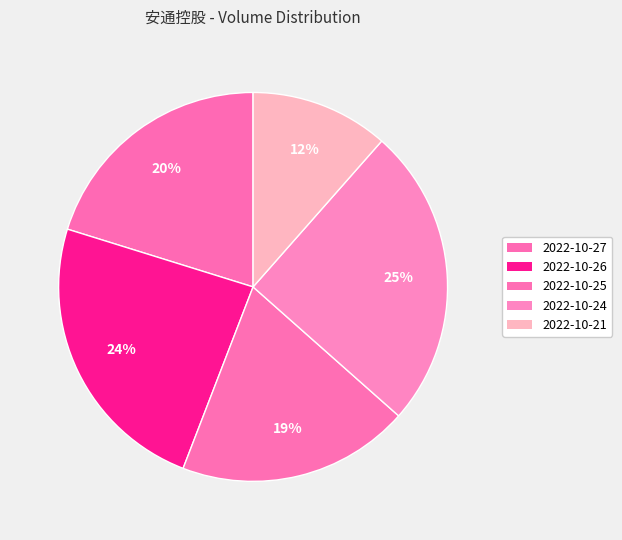

What is the smallest slice in the pie chart?

2022-10-21